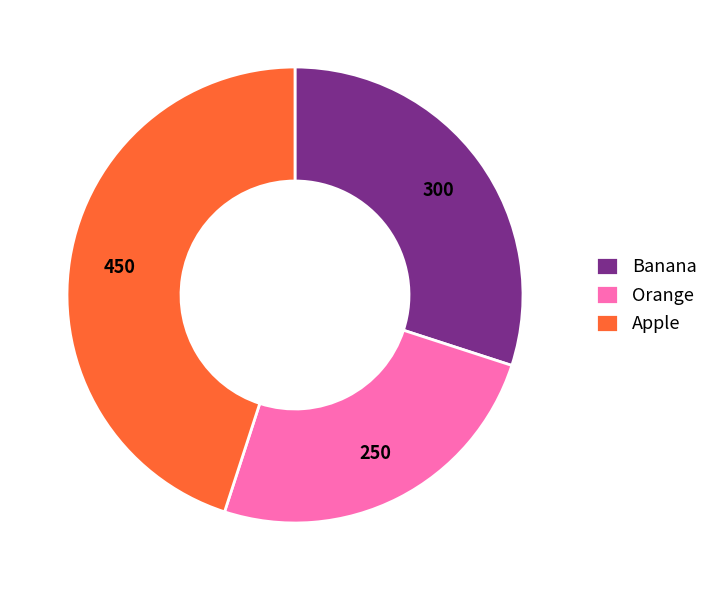

Rank the categories by value from highest to lowest.

Apple, Banana, Orange